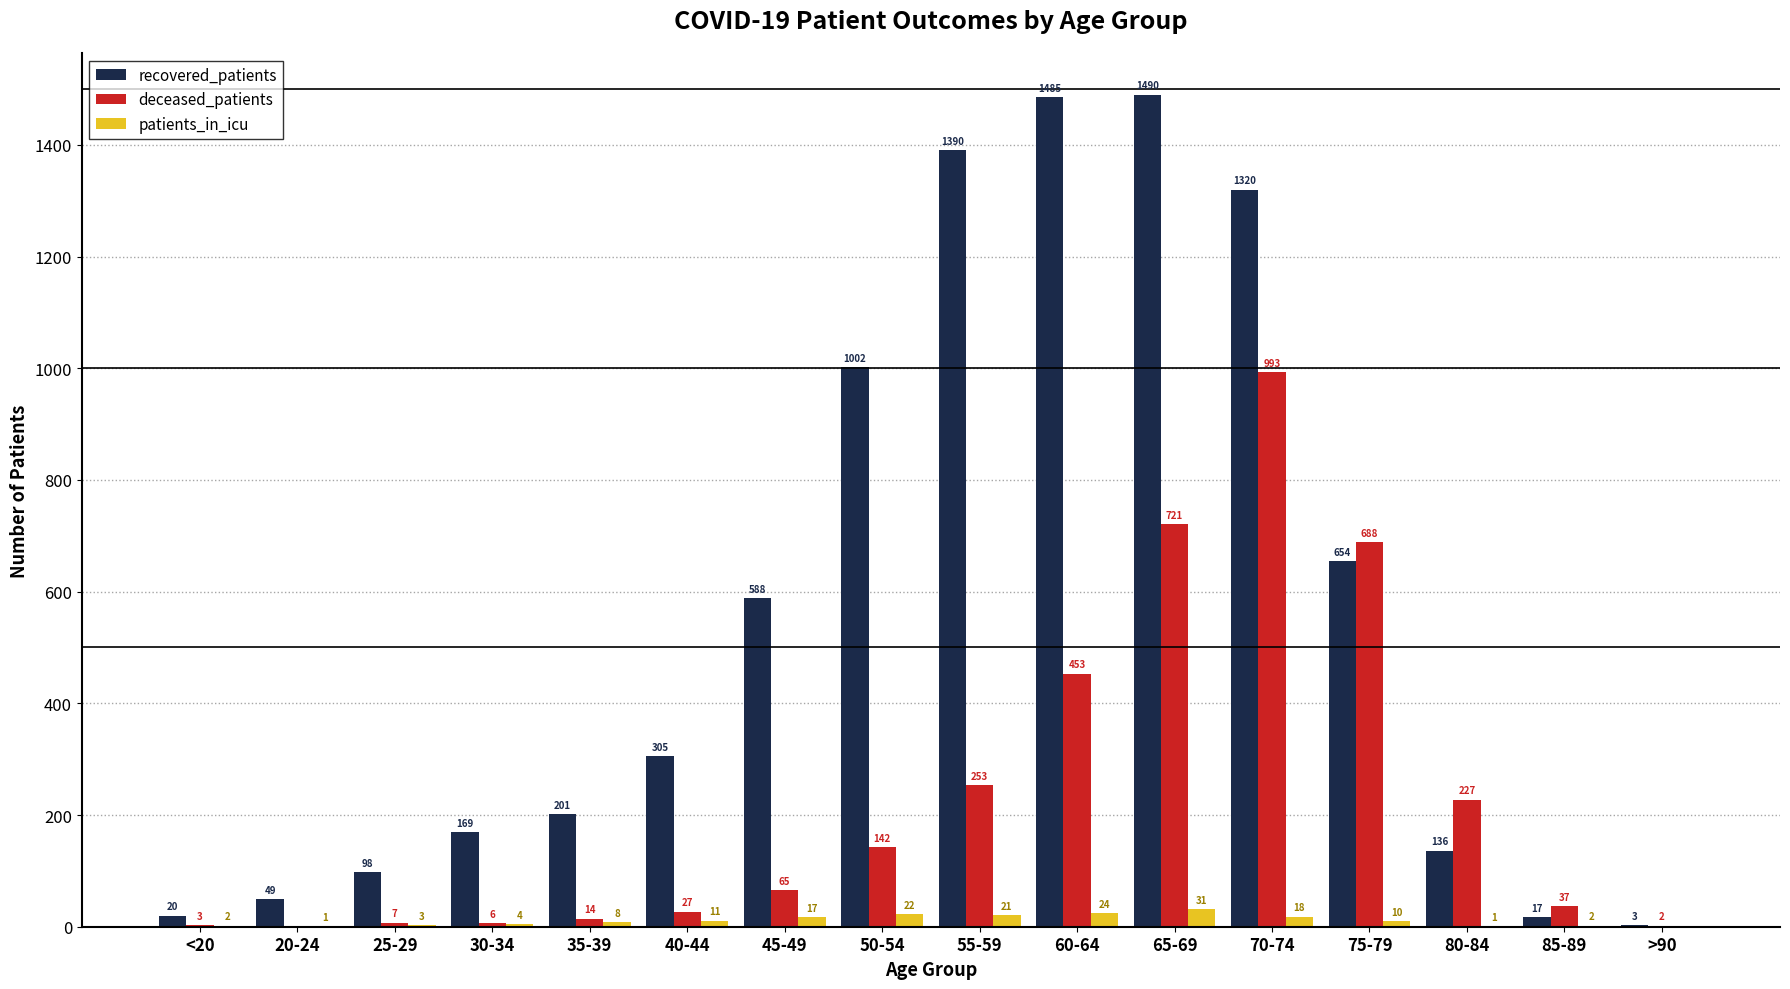

At which category is the sum across all series the highest?

70-74